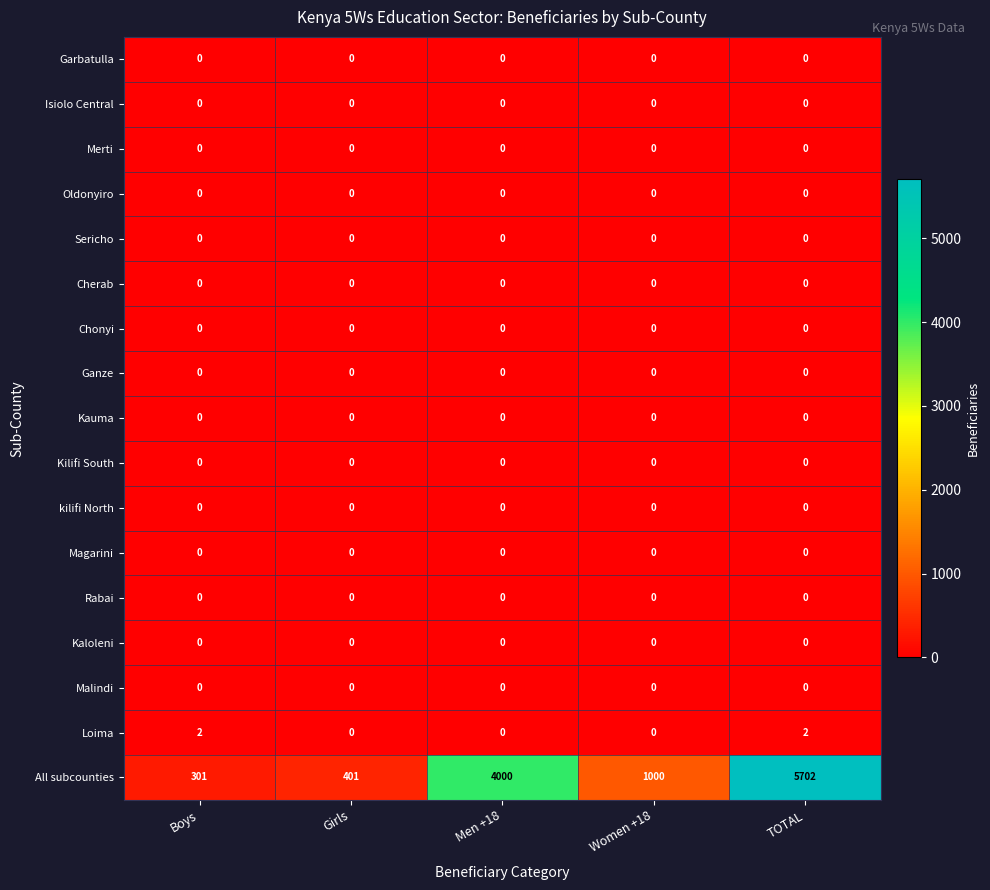

What is the sum of all Loima values?

4